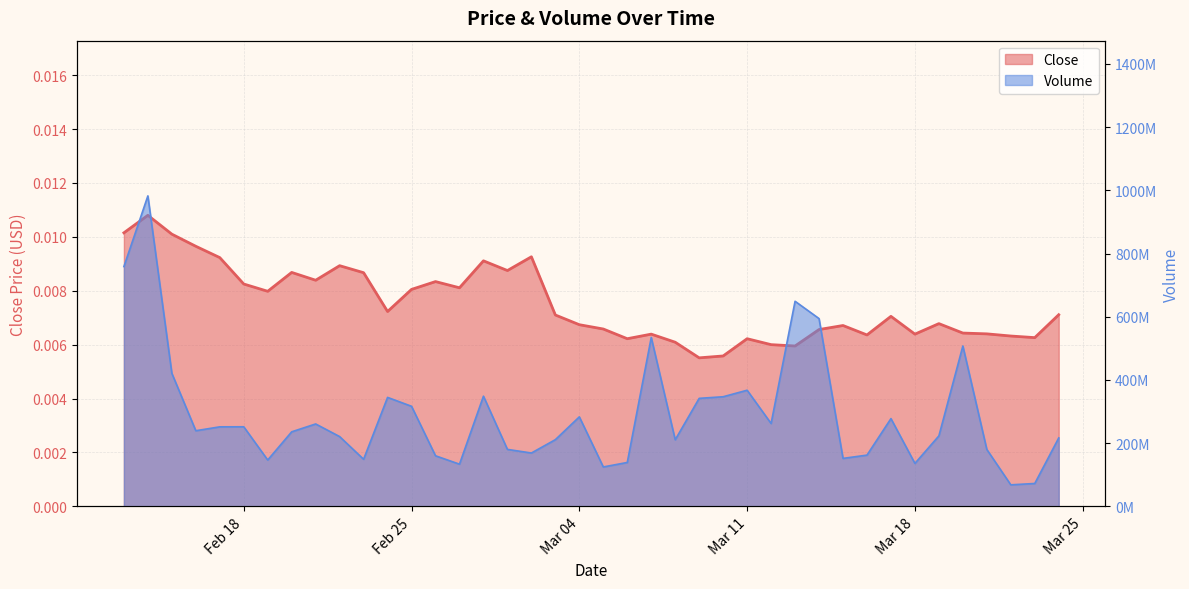

Does the chart have visible grid lines?

Yes